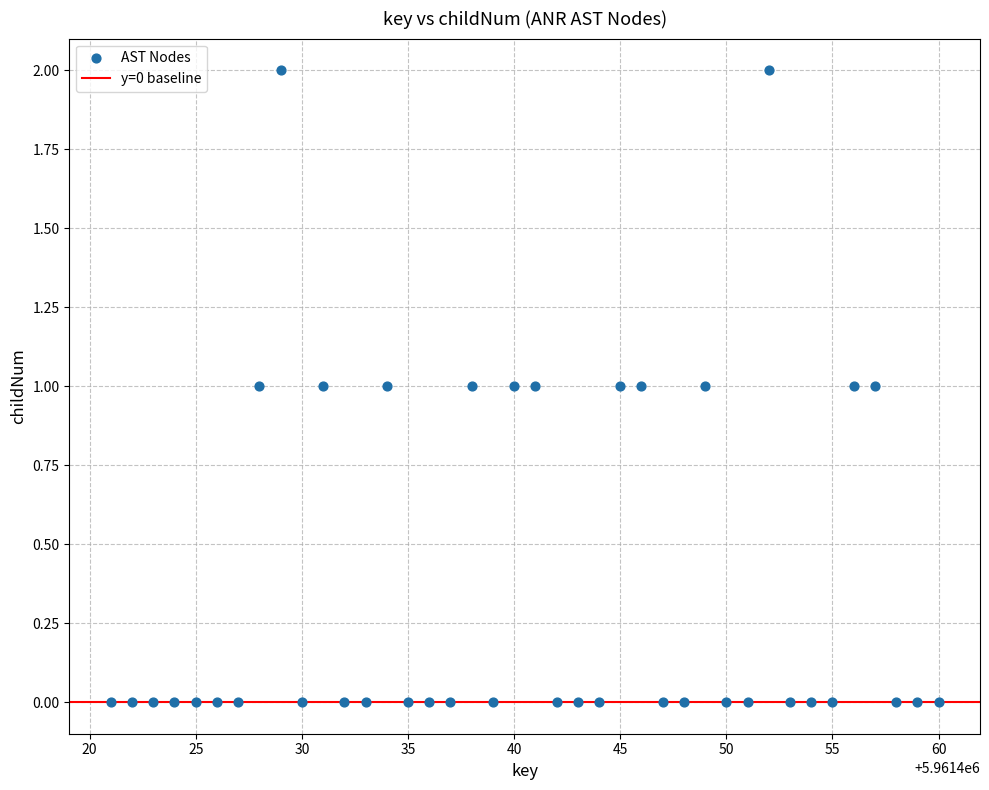

What is the range of X values (max minus min)?

39